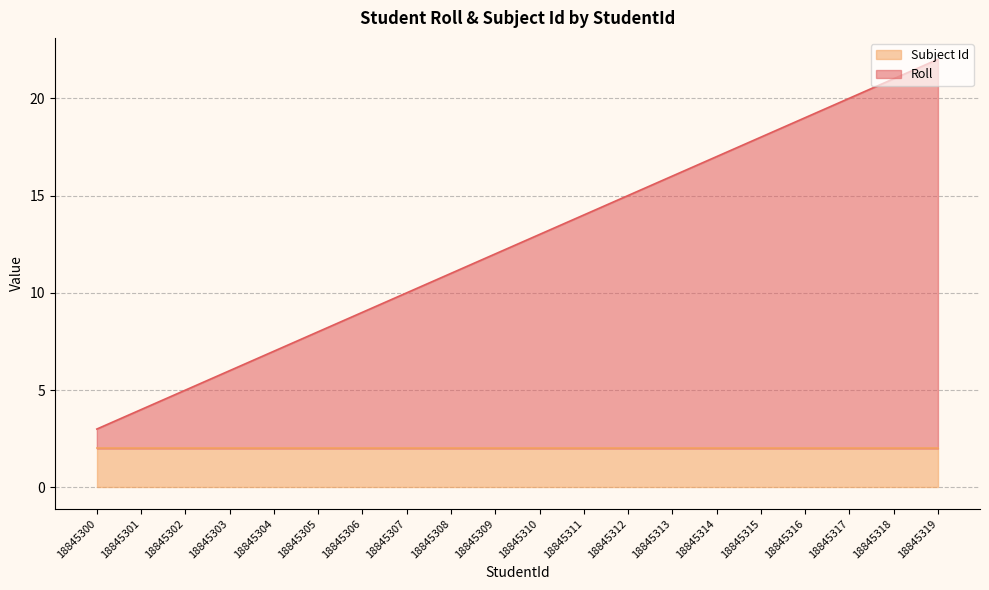

What is the difference between the maximum and minimum values?

19